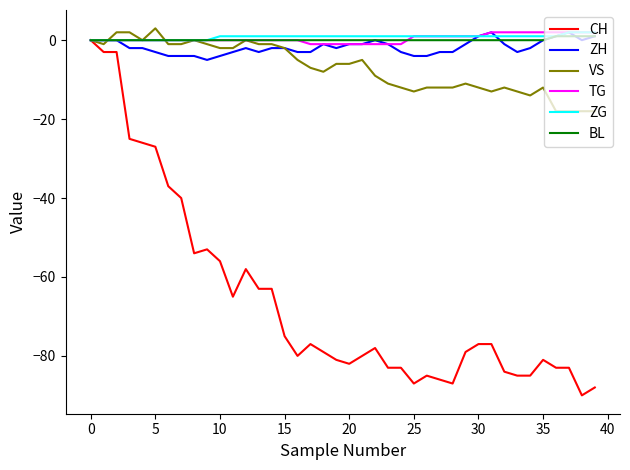

Which series has the widest spread of values?

CH